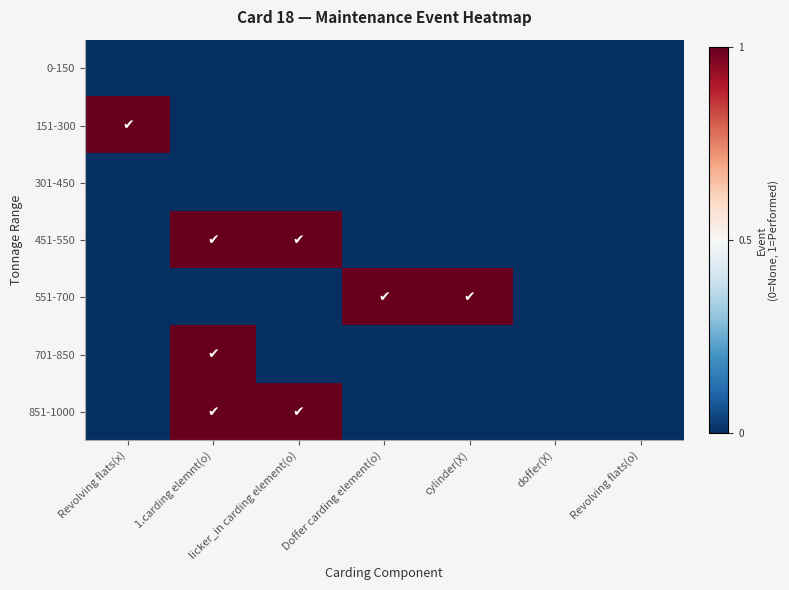

At which category is the sum across all series the highest?

1.carding elemnt(o)